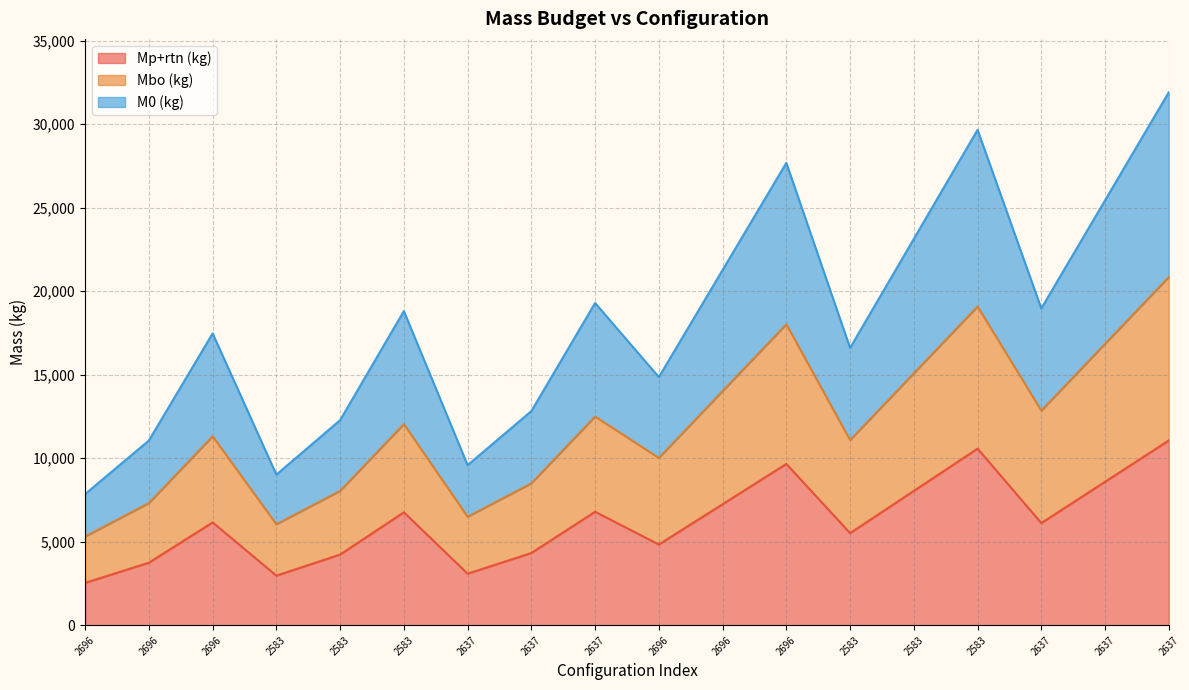

What is the average value of the Mp+rtn (kg) series?

6240.6